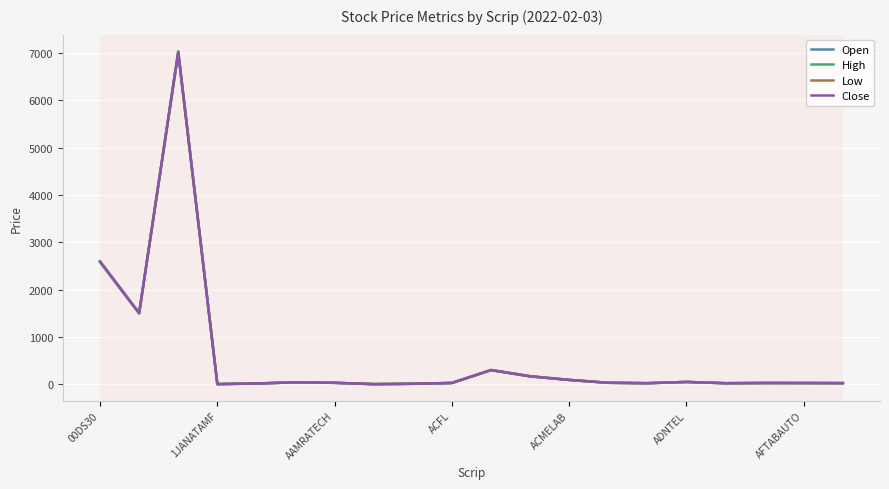

Which series has the widest spread of values?

High